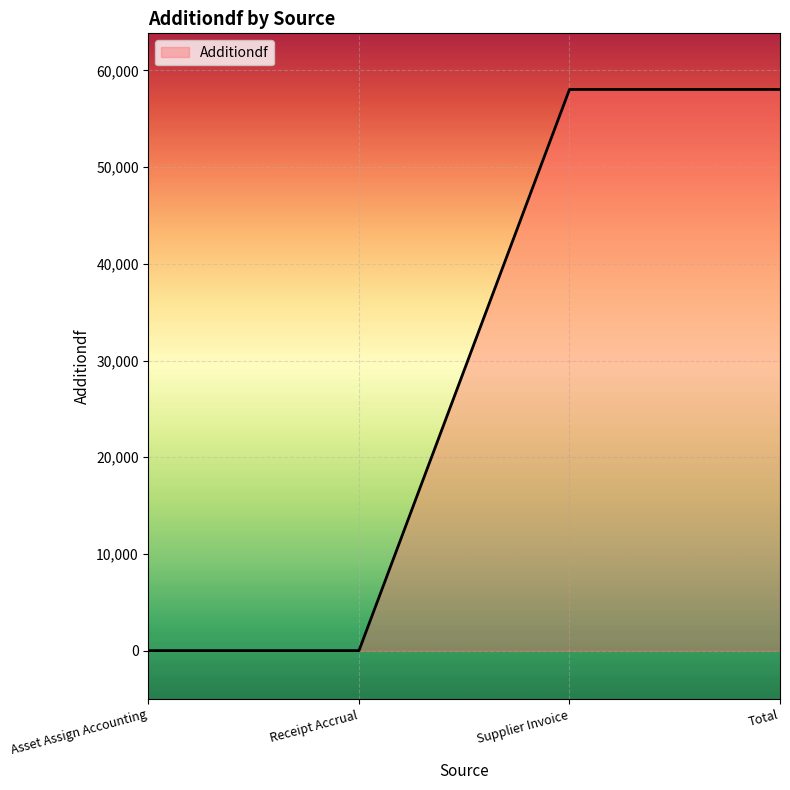

What is the difference between the maximum and minimum values?

58033.5